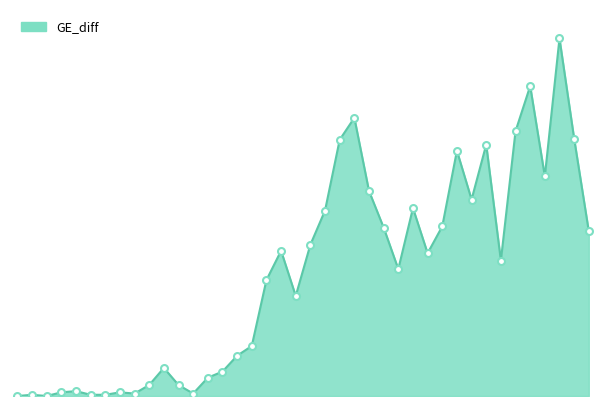

Reading right to left, what are all the values shown in this chart?

135	211	293	180	254	217	111	206	161	201	139	117	154	104	138	168	228	210	152	124	82	119	95	41	33	20	15	2	9	23	9	2	3	1	1	4	3	0	1	0